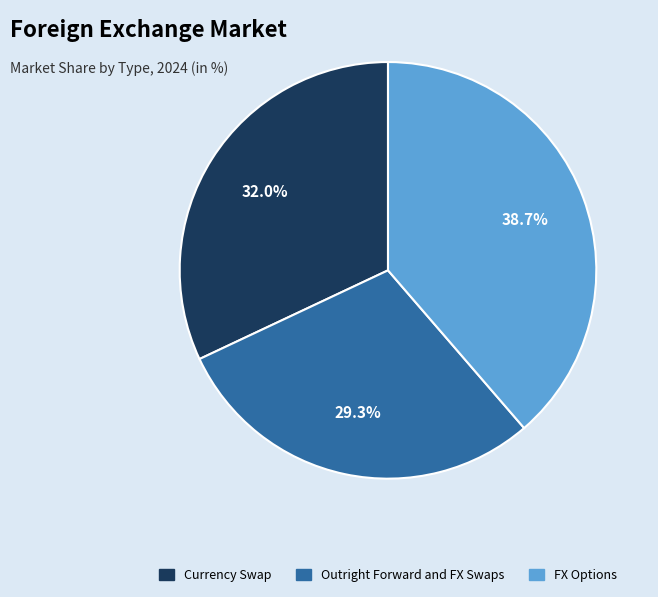

To the nearest percent, what is the average slice percentage?

33%